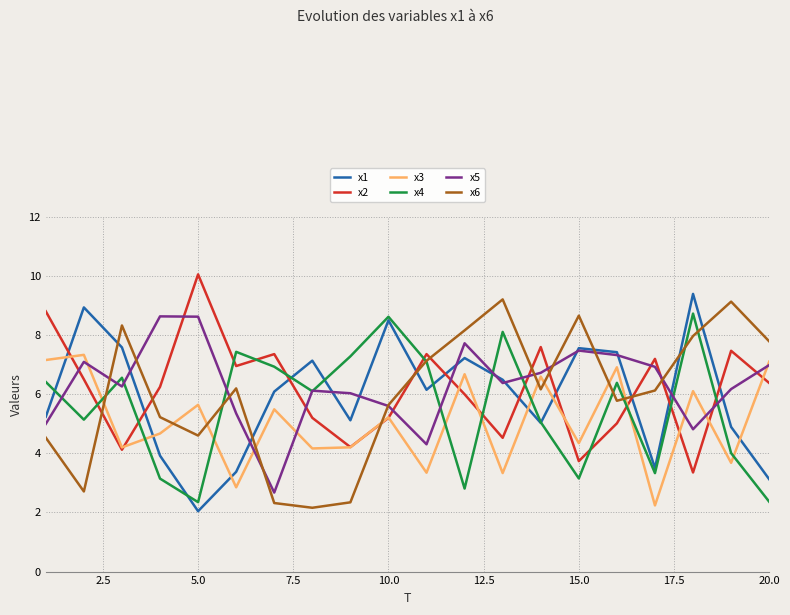

What is the lowest value of the x2 series?

3.3